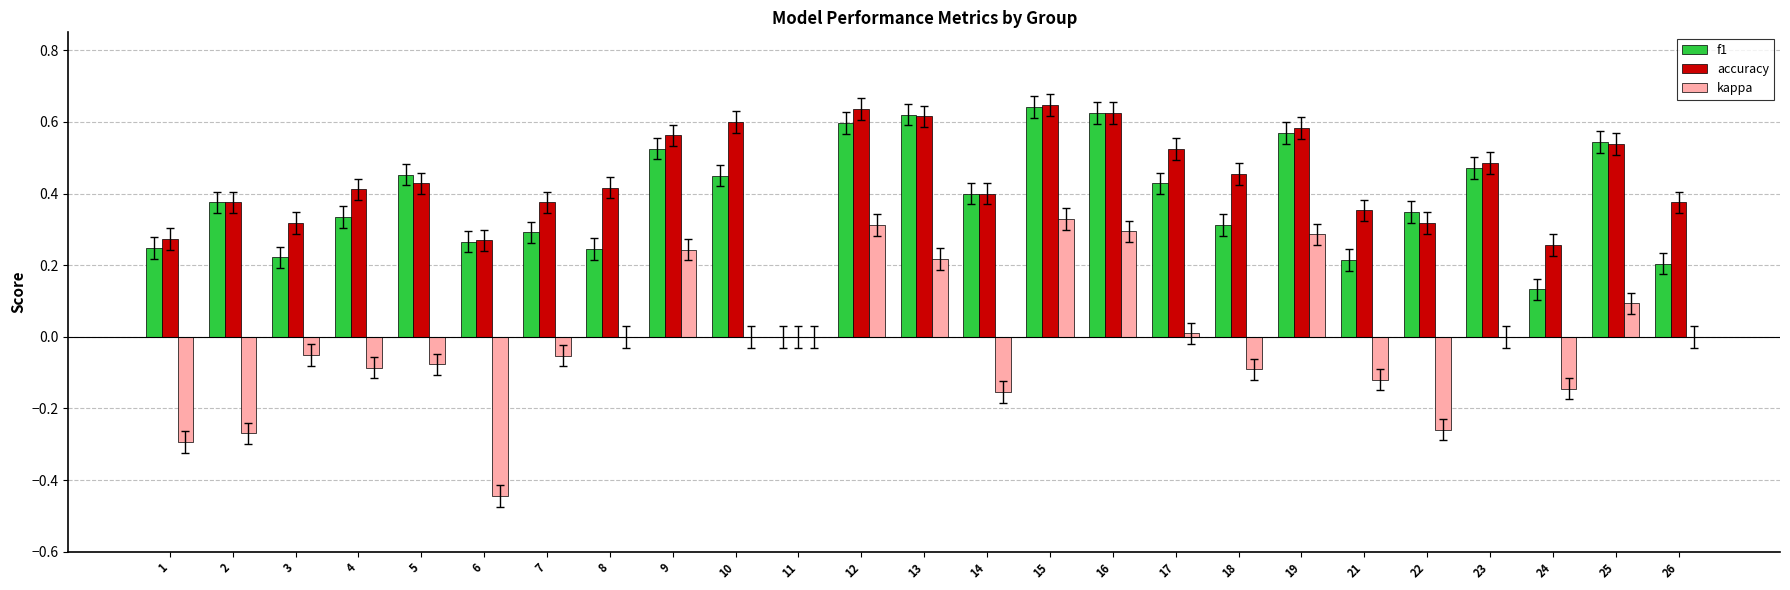

True or false: accuracy has a value of 0.3 at 6.

True